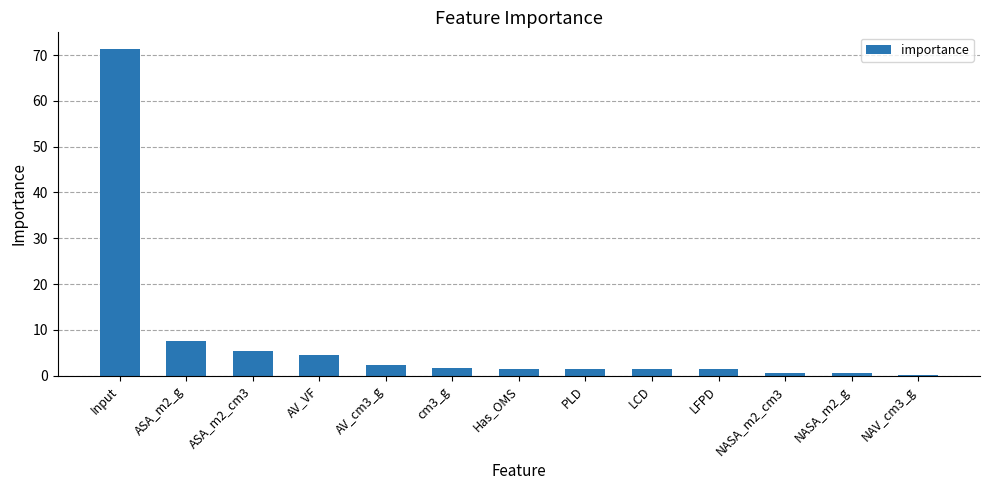

What is the label of the 1st bar from the right?

NAV_cm3_g